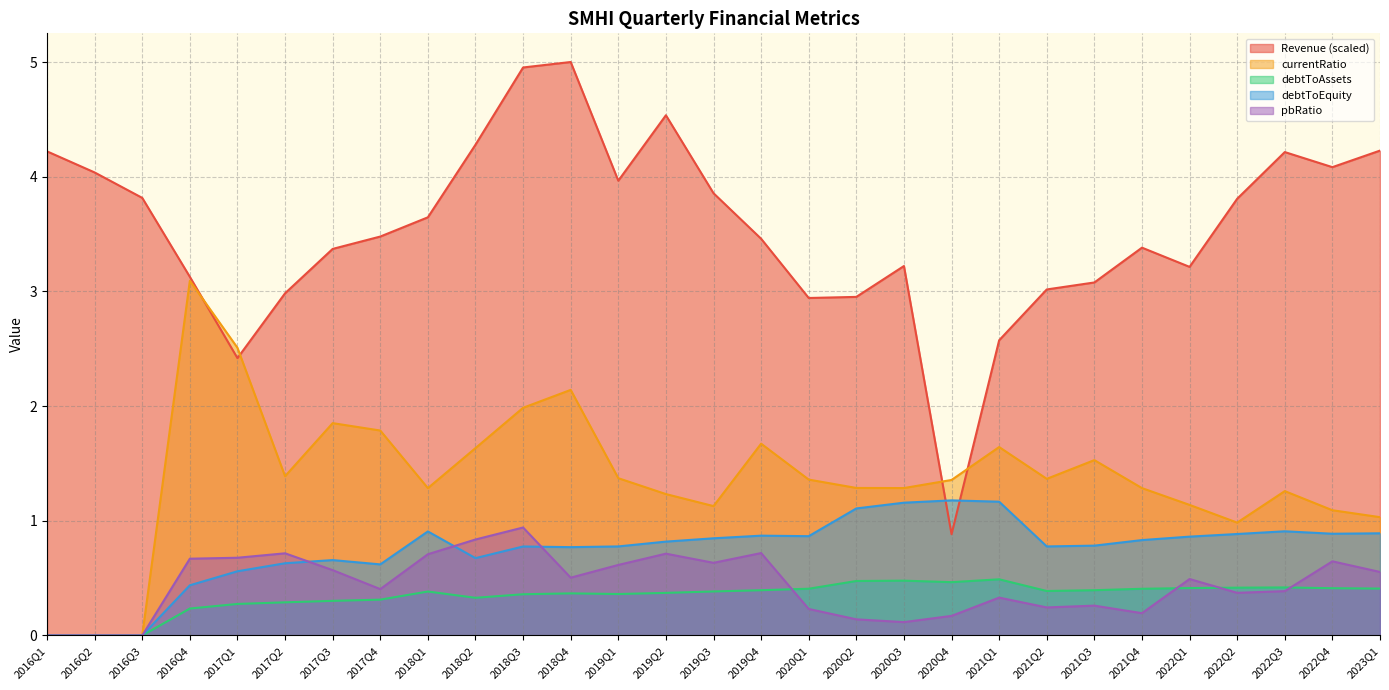

How many values in pbRatio are above zero?

26